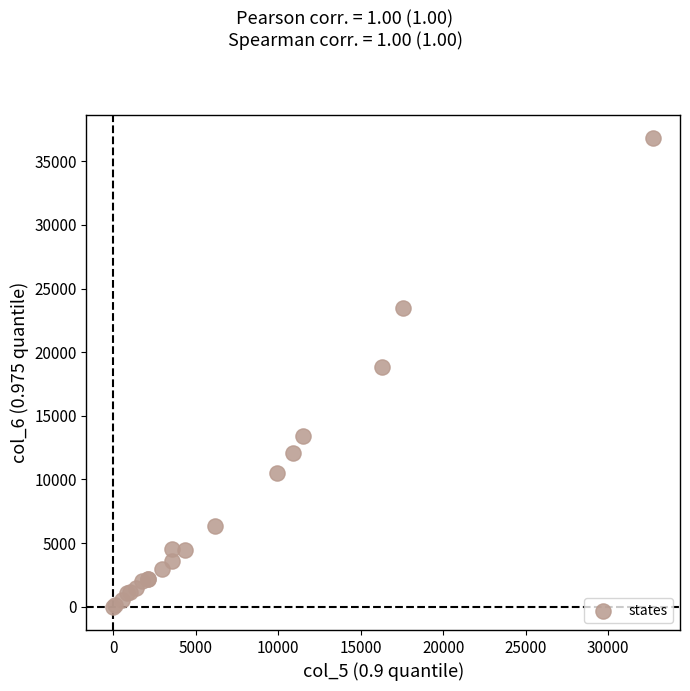

What Y value in the scatter plot is closest to 18404?

18870